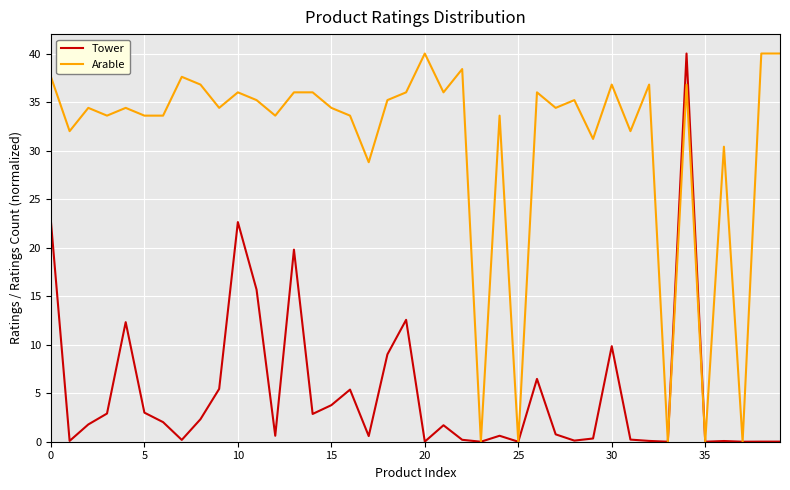

What is the maximum value shown in the chart?

40.0